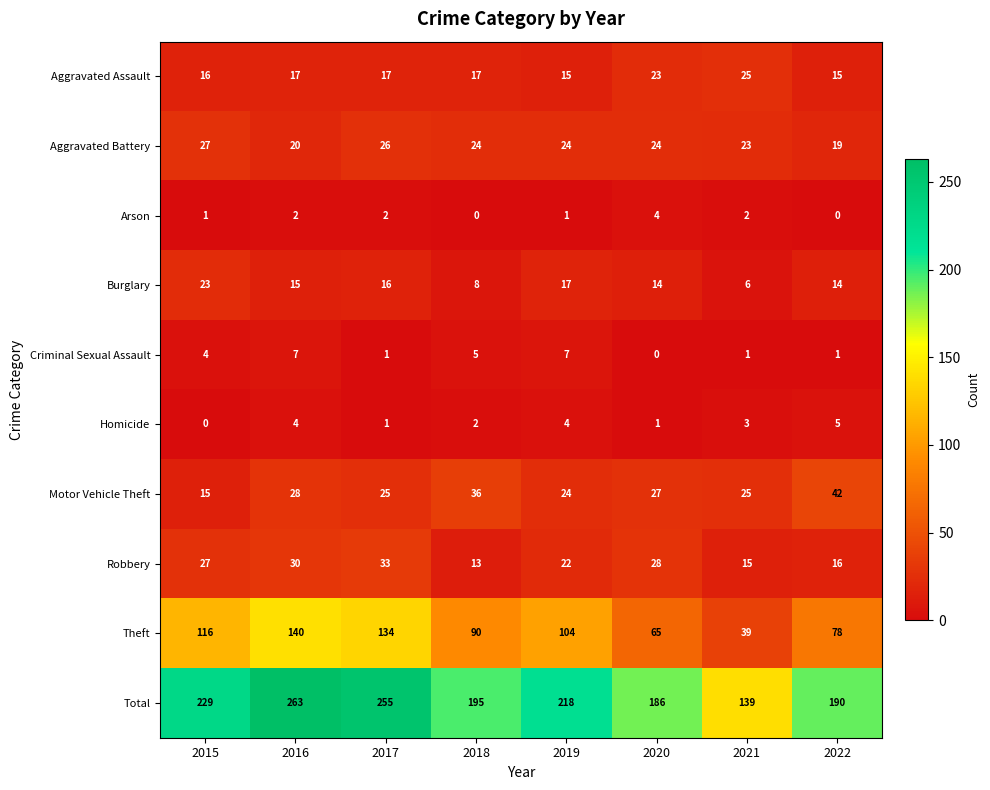

What is the sum of the Robbery values at 2019 and 2020?

50